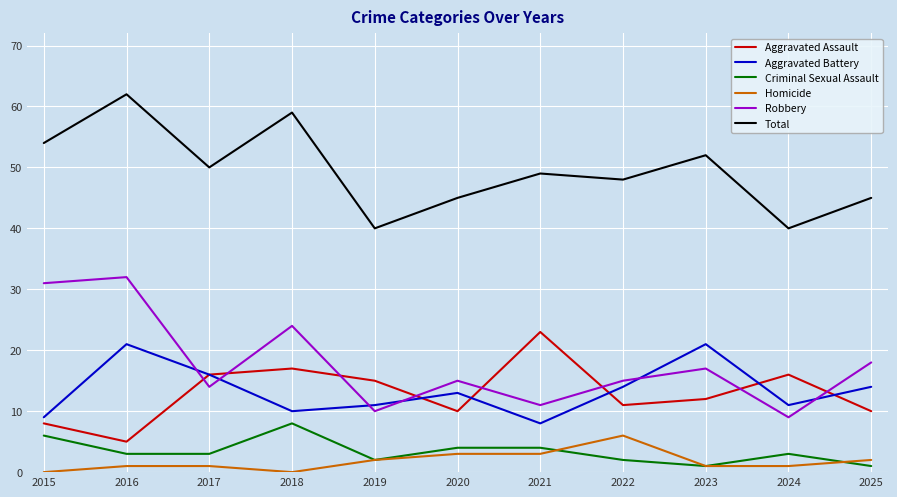

What are all the series names shown in the legend?

Aggravated Assault, Aggravated Battery, Criminal Sexual Assault, Homicide, Robbery, Total